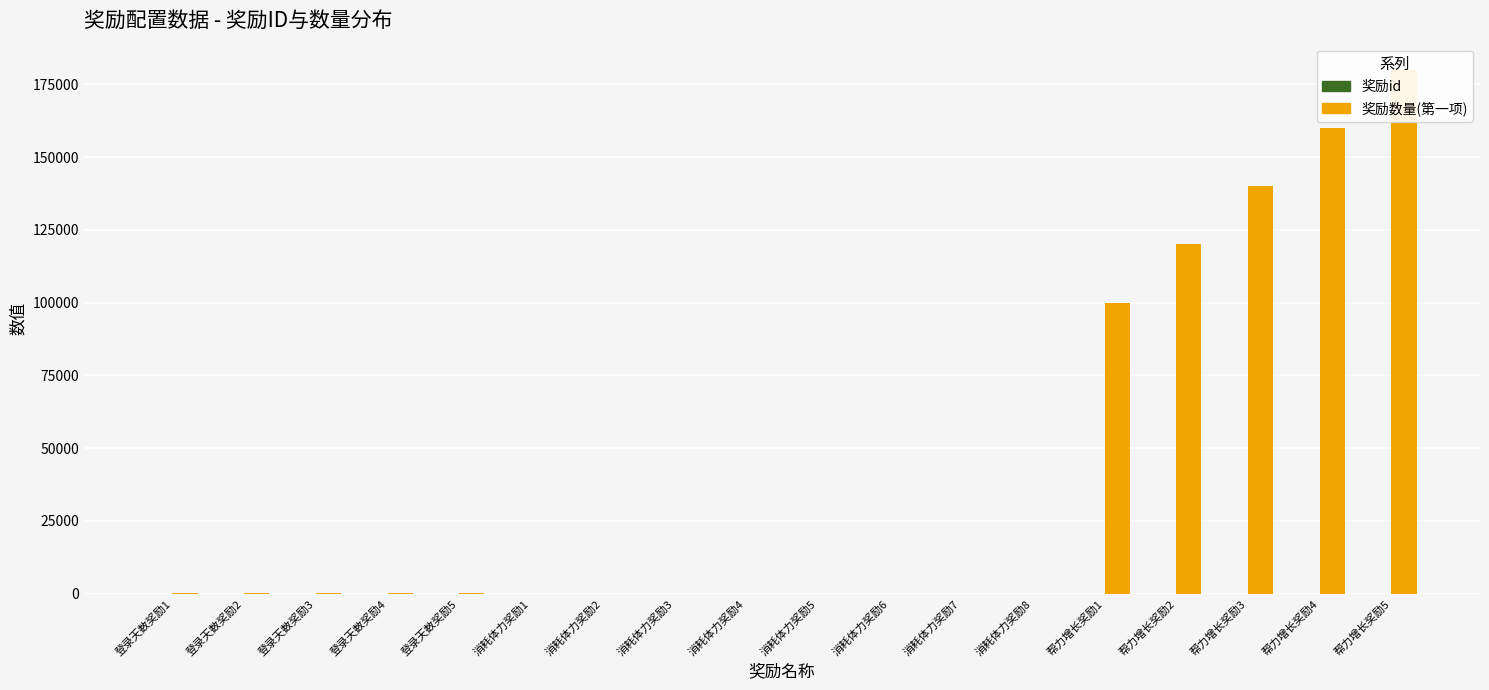

The 奖励数量(第一项) series shows 299047 at 帮力增长奖励5. True or false?

False